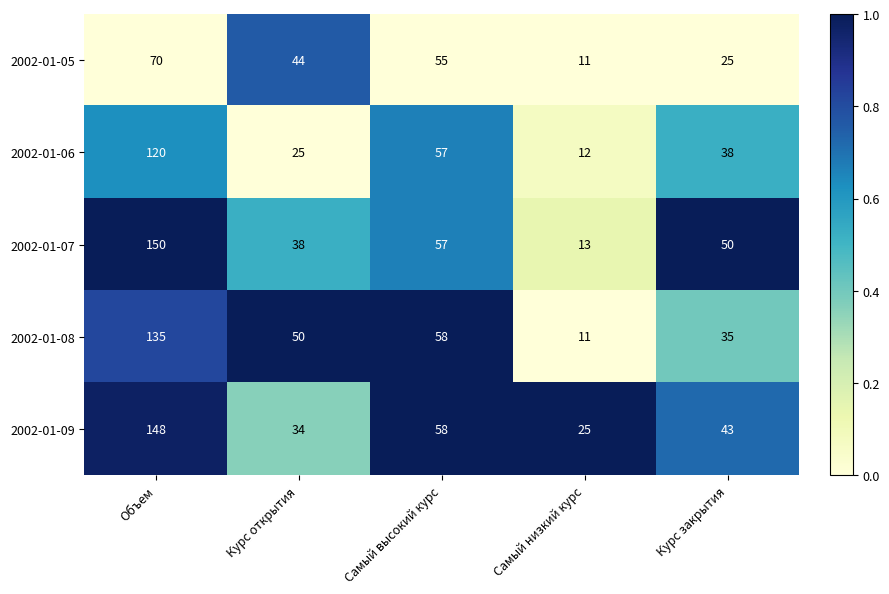

The value of 2002-01-06 at Объем is 120. True or false?

True